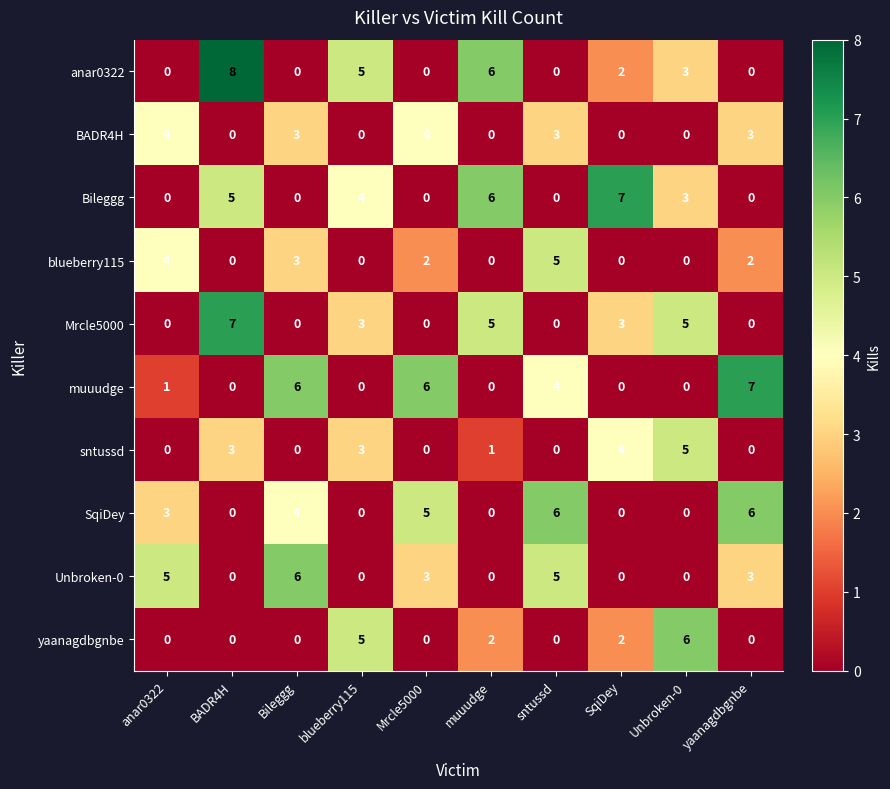

How many yaanagdbgnbe values are between 0 and 2?

8